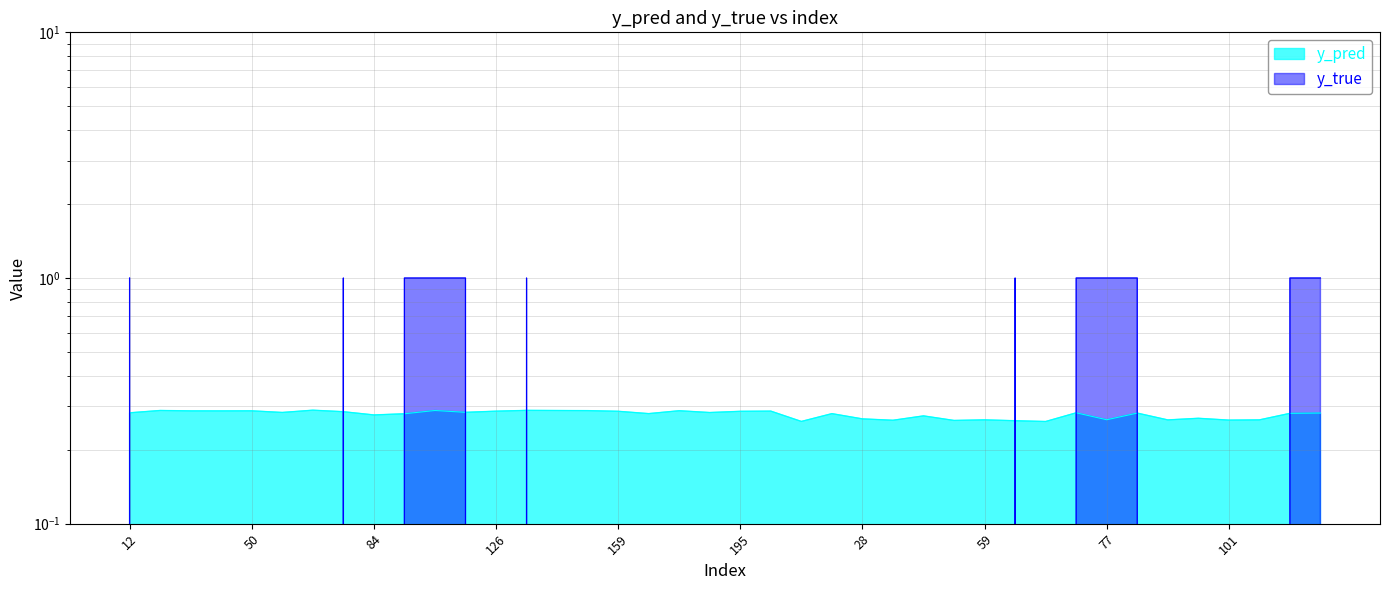

Which series has the largest total across all categories?

y_true